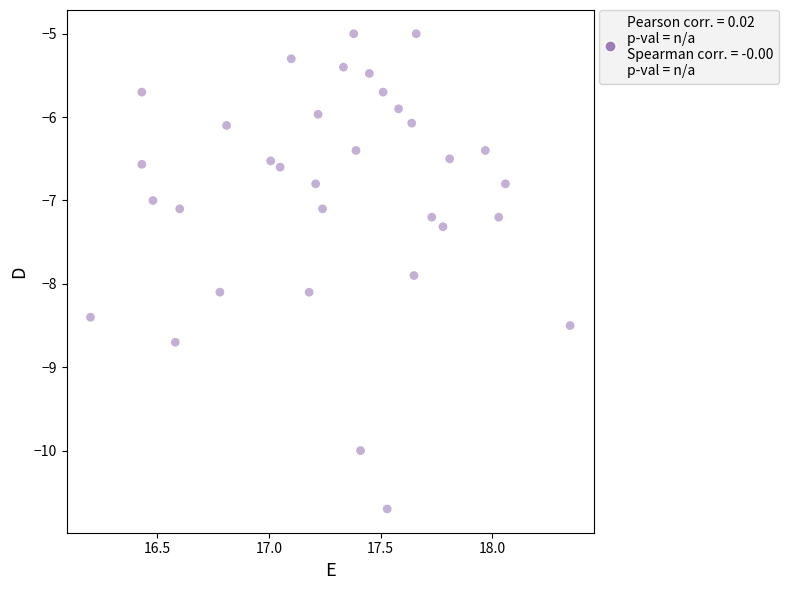

What is the range of Y values (max minus min)?

5.7